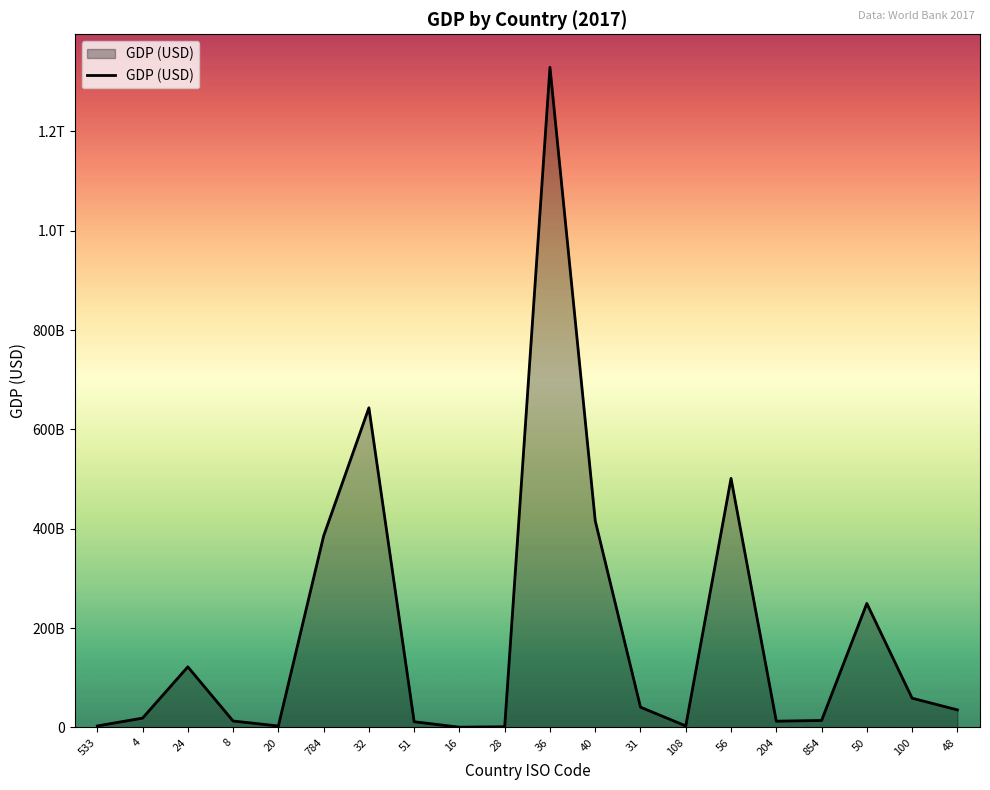

Reading left to right, what are all the values shown in this chart?

3092430167.6	18869945678.4	122123822333.6	13019693450.9	3000180750.1	385605506848.2	643628665302.2	11527458565.7	612000000.0	1467977777.8	1329188475752.3	416207272209.5	40865558912.4	3172292379.4	501522868356.4	12701655846.0	14106956830.1	249710922462.3	58971520599.3	35473776595.7